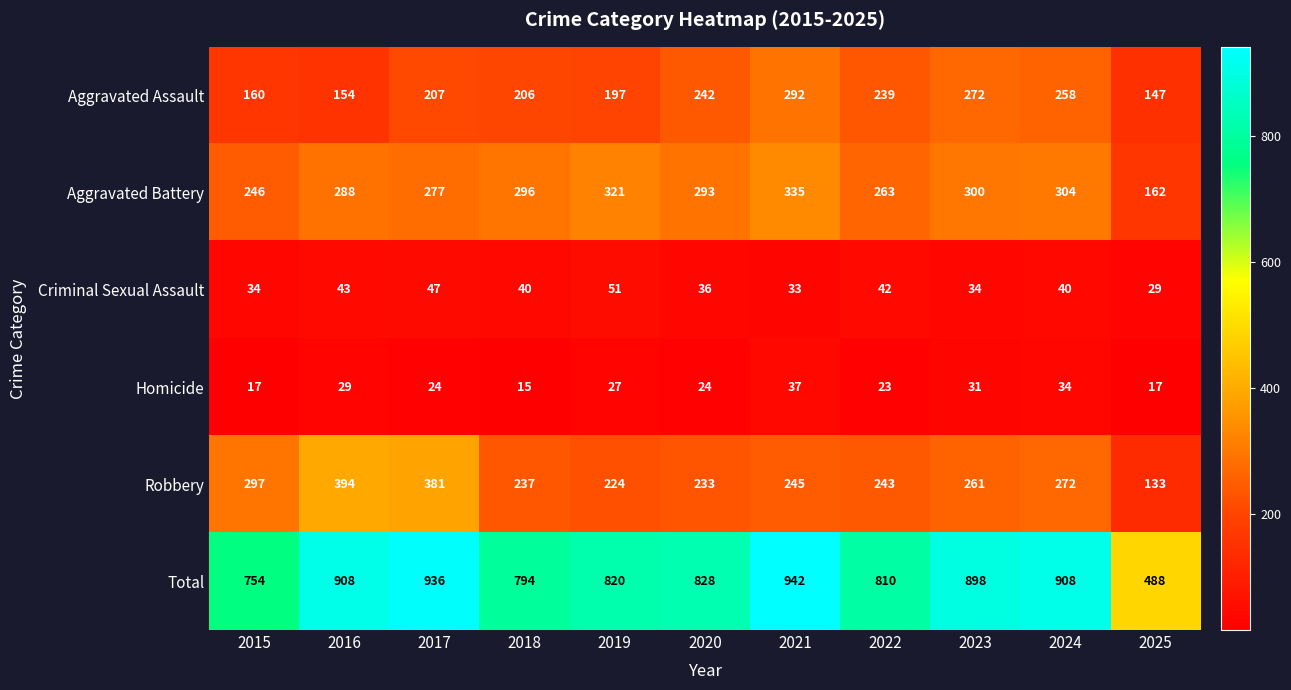

Which series has the largest range (max minus min)?

Total